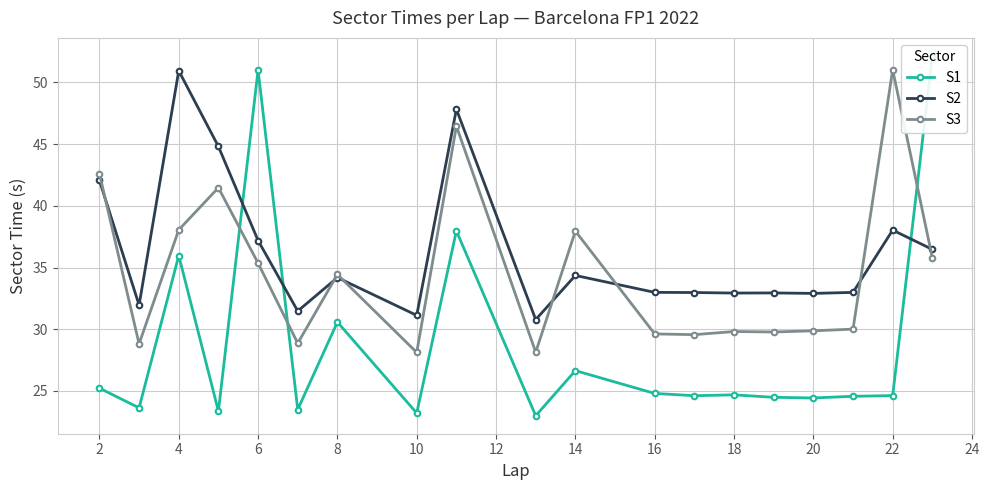

At which label does S2 reach its peak?

4